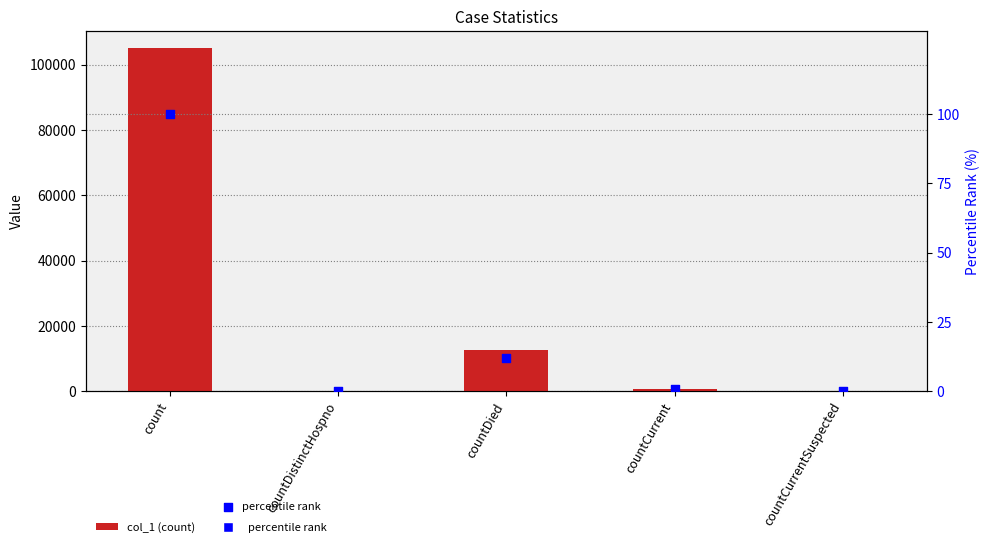

Which series has the widest spread of Y values?

col_1